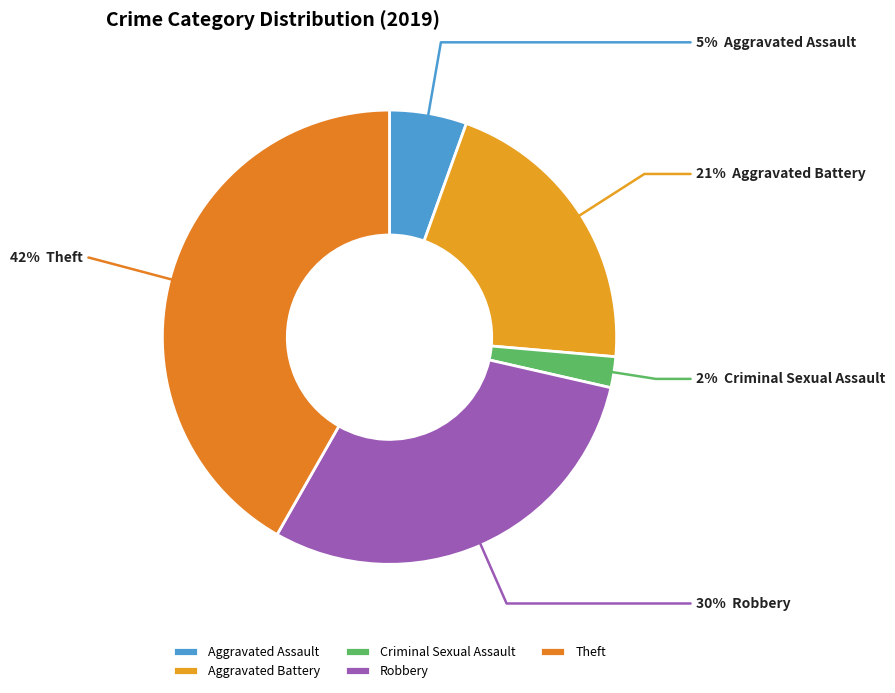

To the nearest percent, what is the difference between the Criminal Sexual Assault and Aggravated Battery slice percentages?

19%